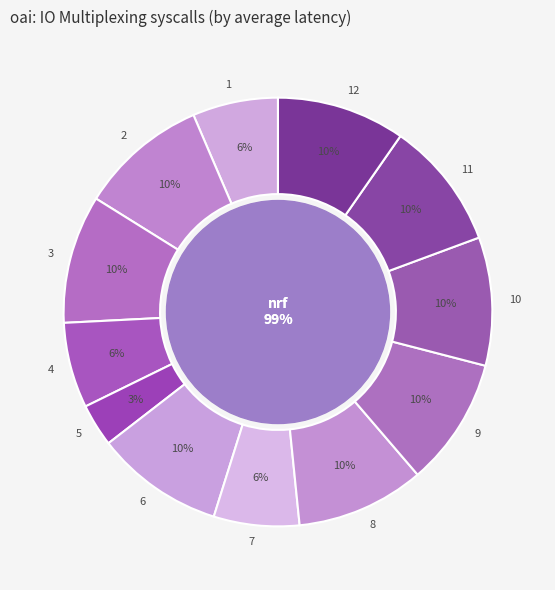

To the nearest percent, what portion does 11 represent?

10%